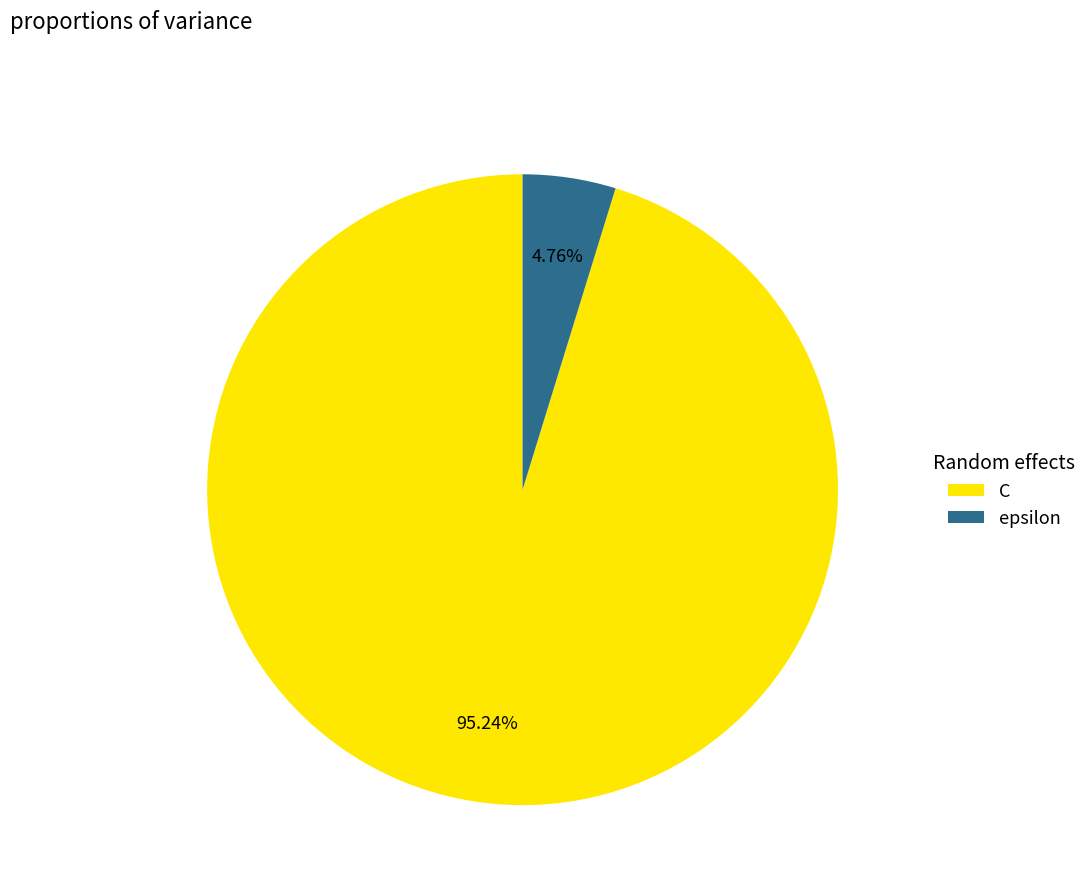

Do epsilon and C together represent more than half of the pie?

Yes